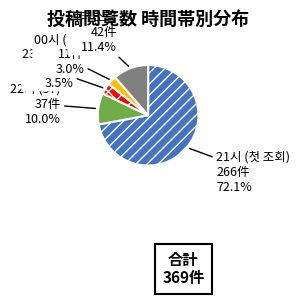

What is the total percentage of 기타 소량 and 21시 (첫 조회)?

83.5%